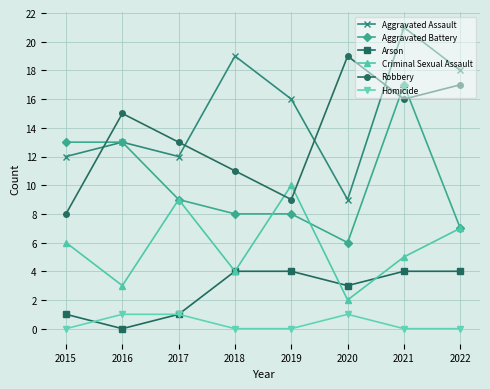

What is the value of the Robbery point at the 4th from the left?

11